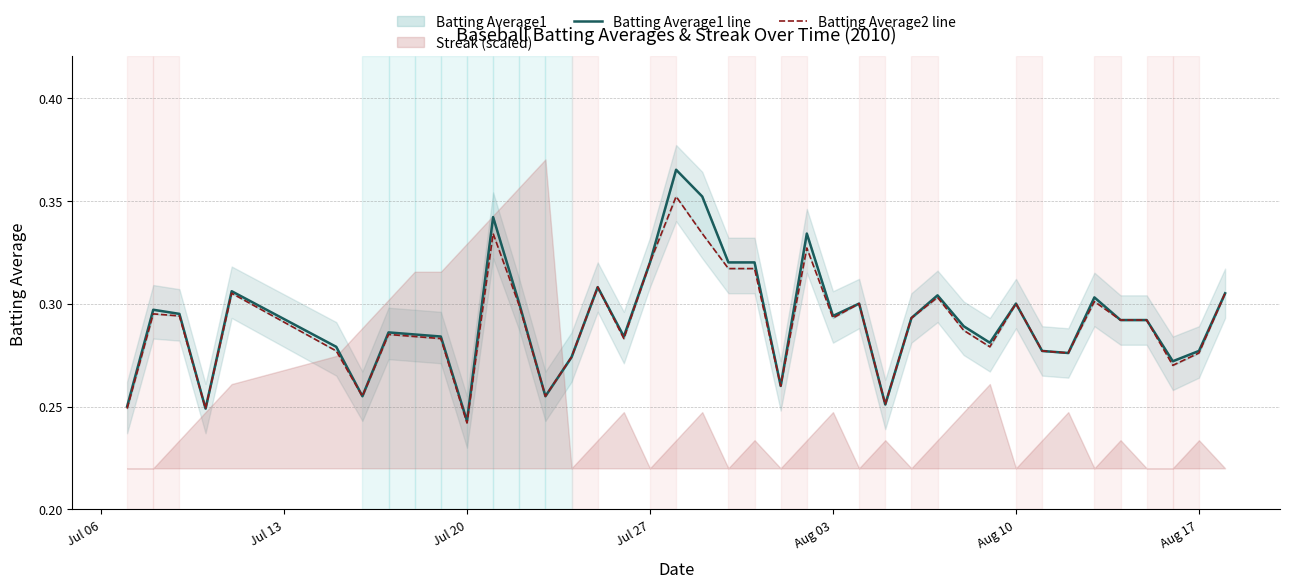

What is the difference between the second highest and second lowest values in the Batting Average2 line series?

0.1